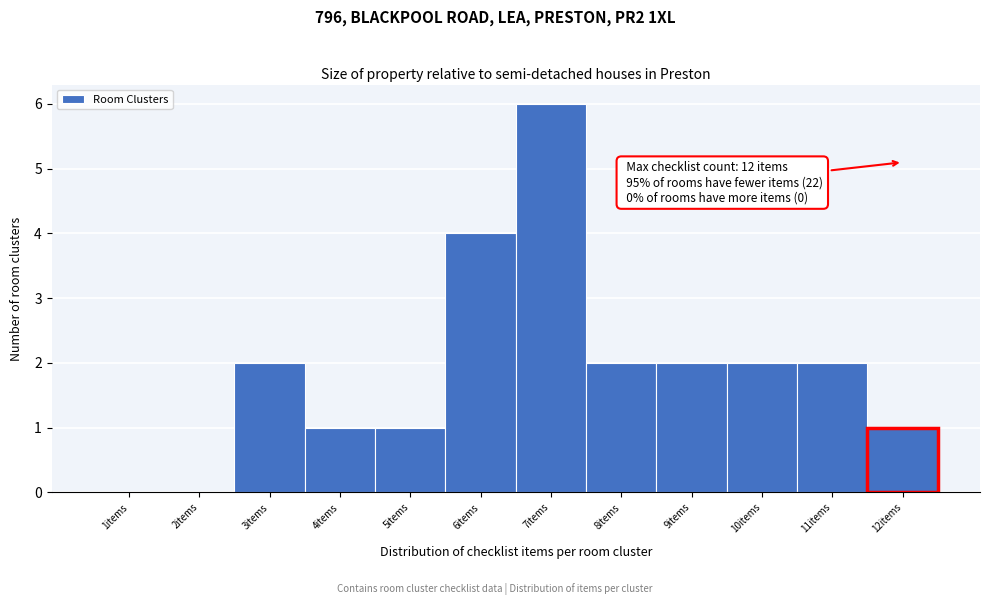

Which range on the x-axis has the tallest bar?

6.5 to 7.5